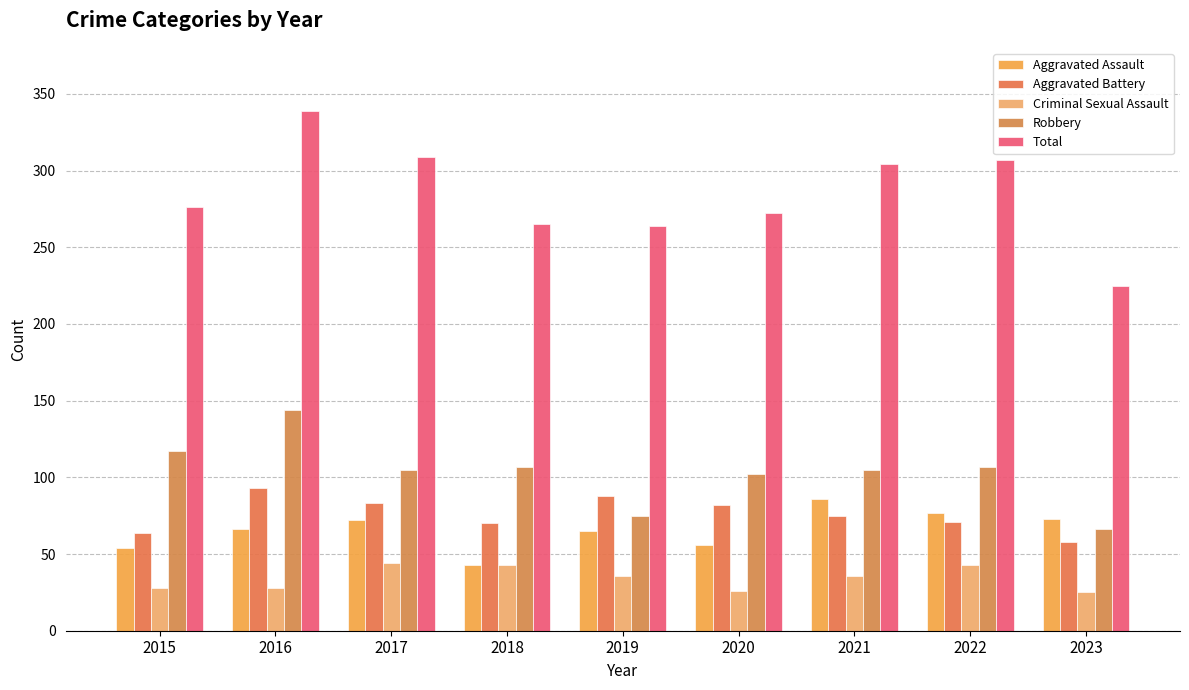

Reading left to right, list all the values displayed in this chart.

Aggravated Assault: 54	66	72	43	65	56	86	77	73
Aggravated Battery: 64	93	83	70	88	82	75	71	58
Criminal Sexual Assault: 28	28	44	43	36	26	36	43	25
Robbery: 117	144	105	107	75	102	105	107	66
Total: 276	339	309	265	264	272	304	307	225